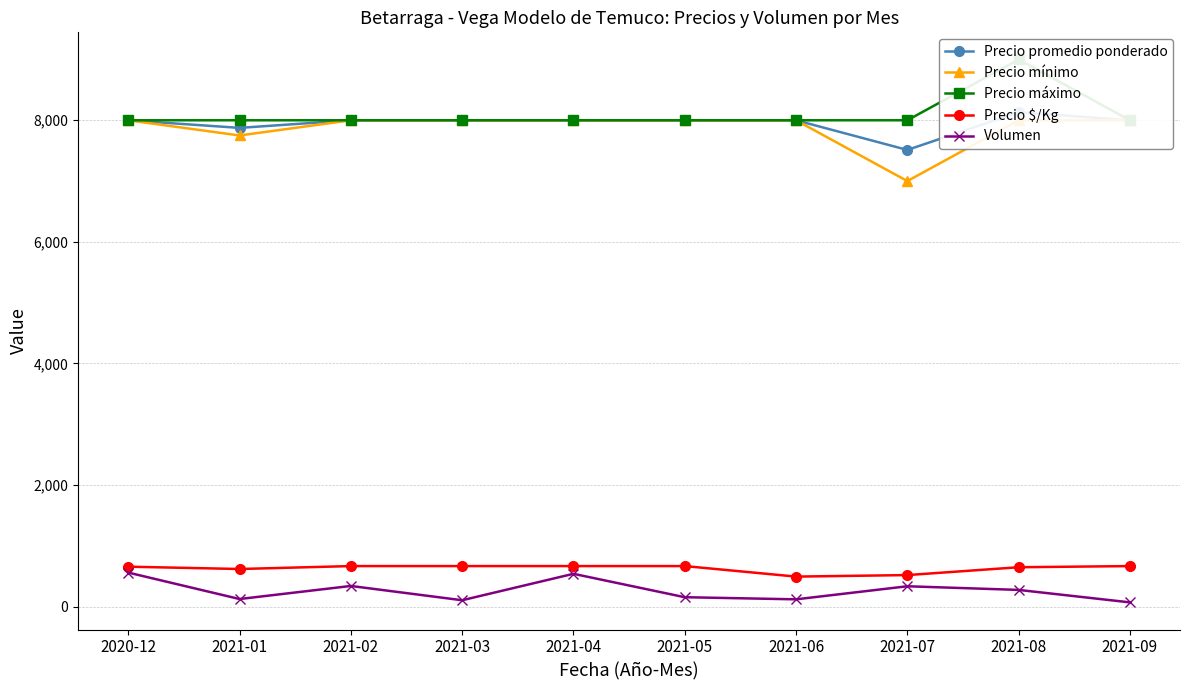

The Precio máximo series shows 8000 at 2021-02. True or false?

True